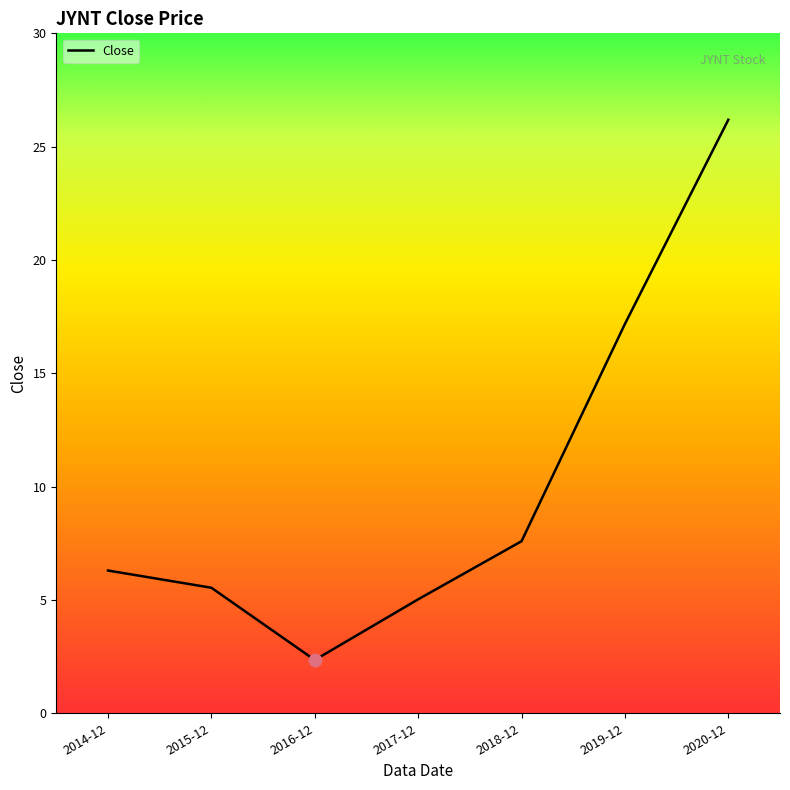

What is the change in value from 2017-12 to 2018-12?

+2.6